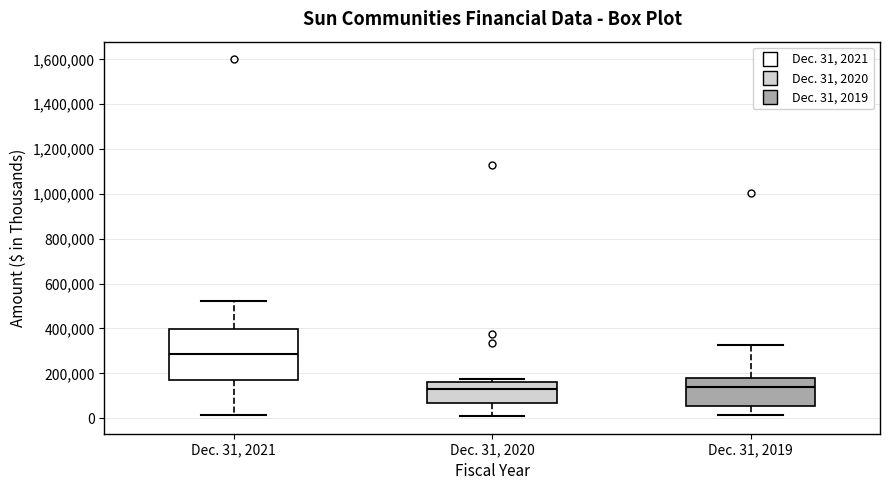

Which box is the tallest, from its lower edge to its upper edge?

Dec. 31, 2021